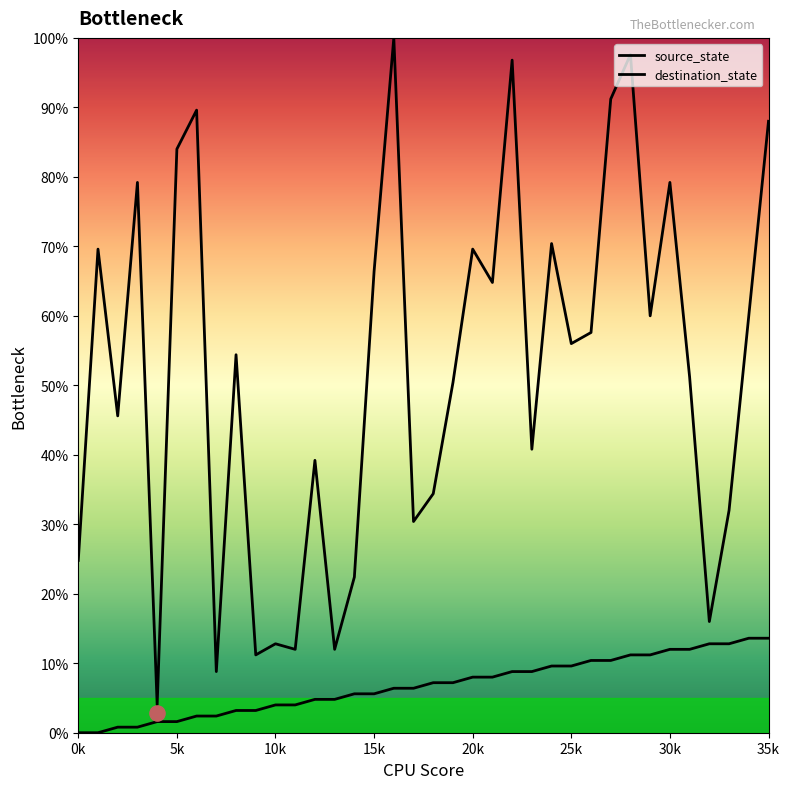

Which series has the largest total across all categories?

destination_state